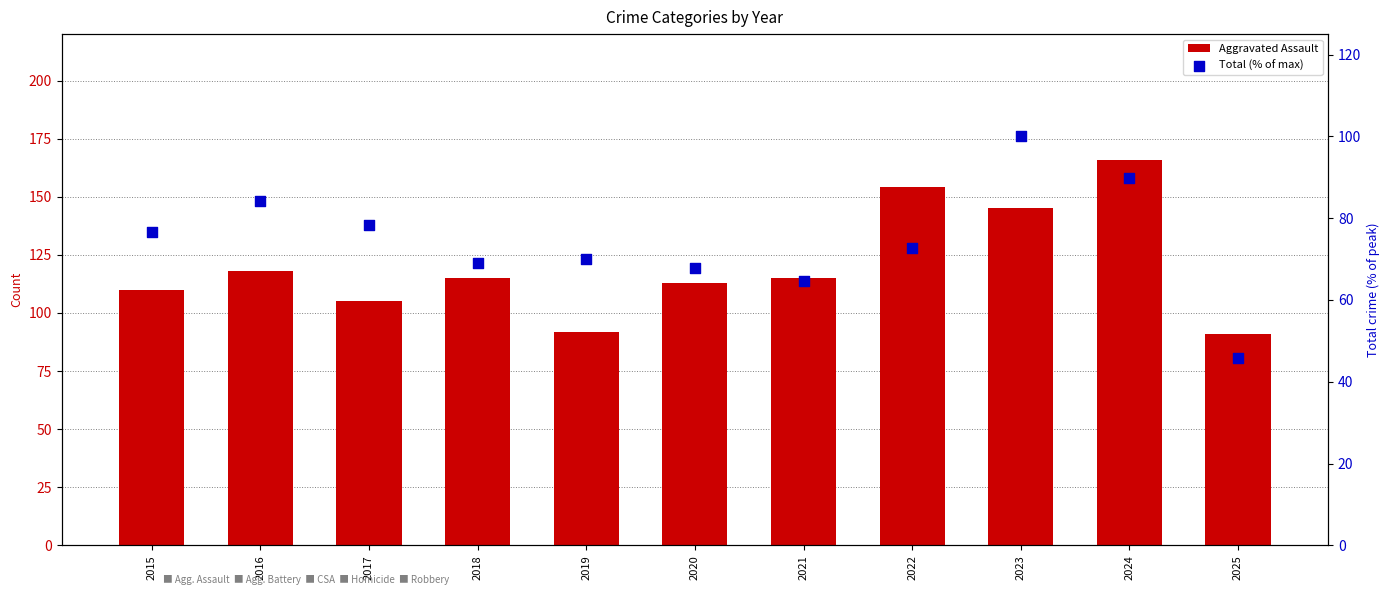

At how many categories does at least one series exceed 52?

11